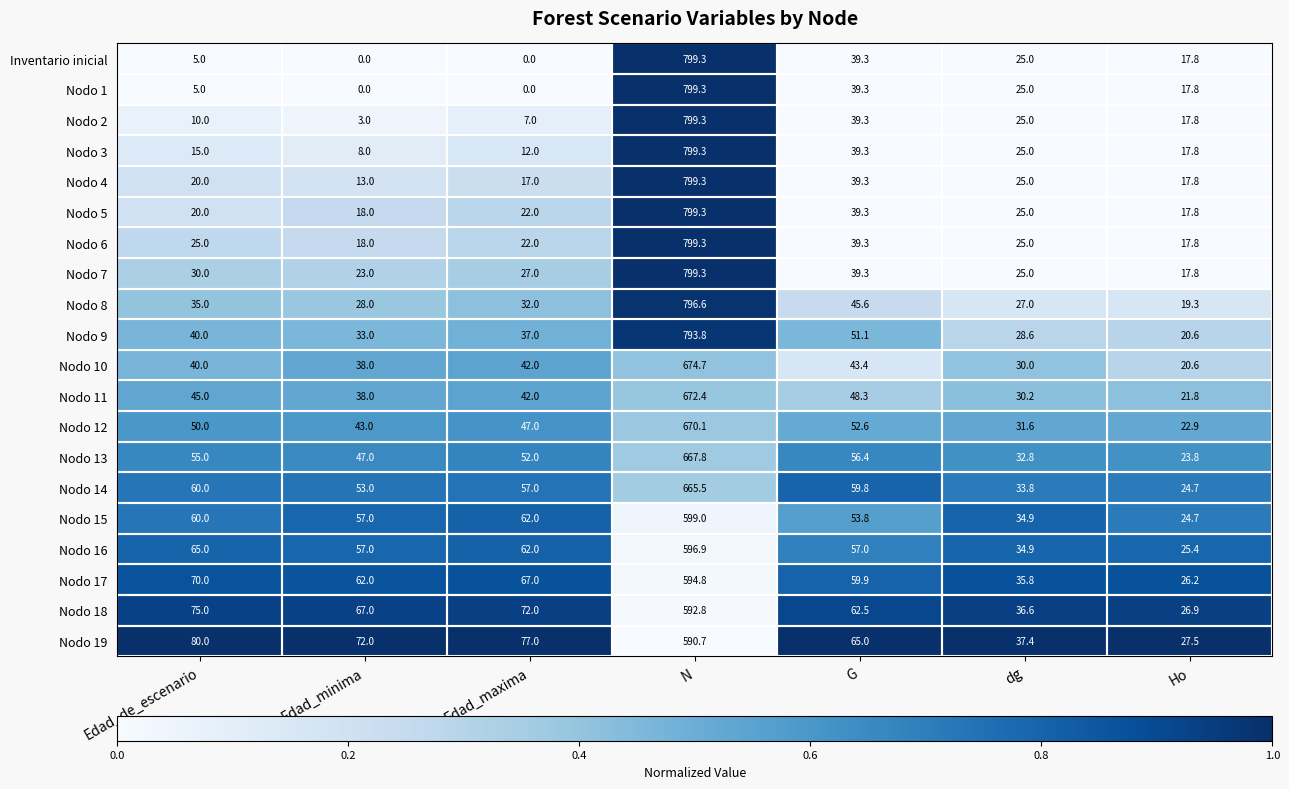

What is the average value of the Nodo 12 series?

131.0